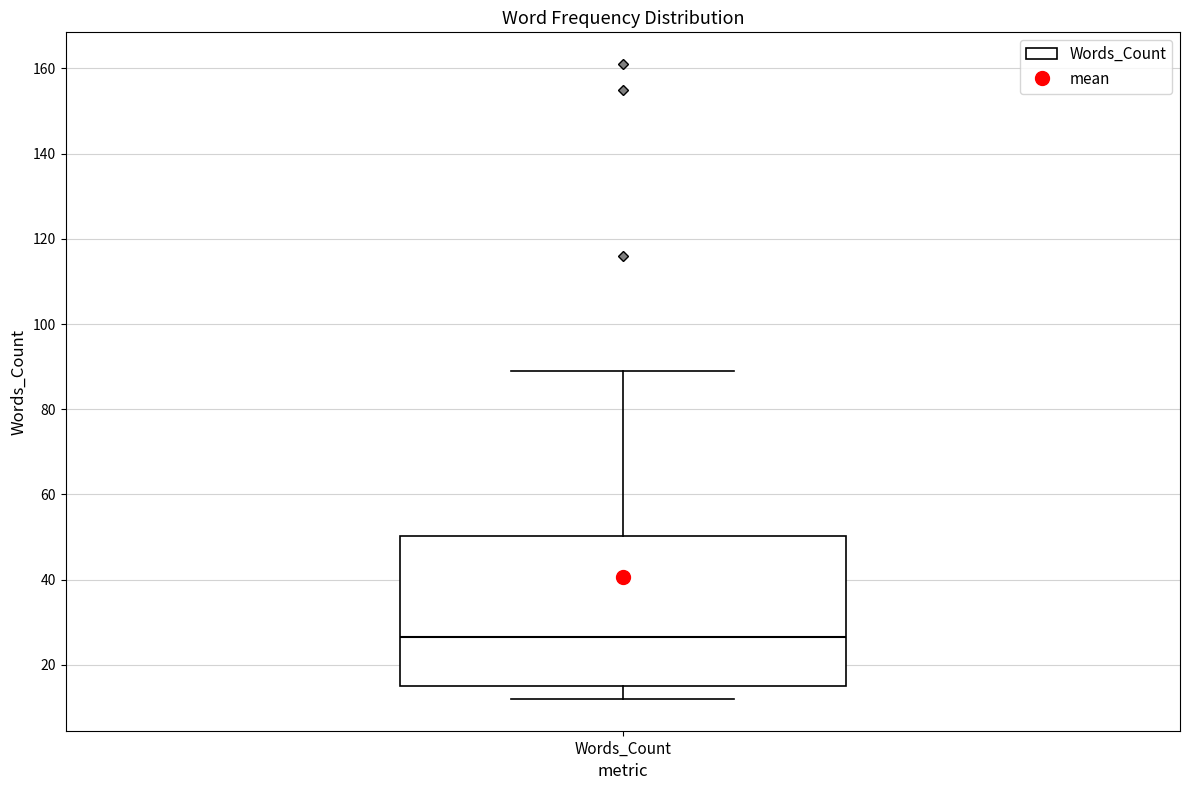

Transcribe this box plot: give where the median line is, the range the box spans, and where the two whiskers end, as read against the y-axis. The values are not printed on the chart, so give them approximately, as read against the axis.

median 26, box 16 to 50, whiskers 12 to 90